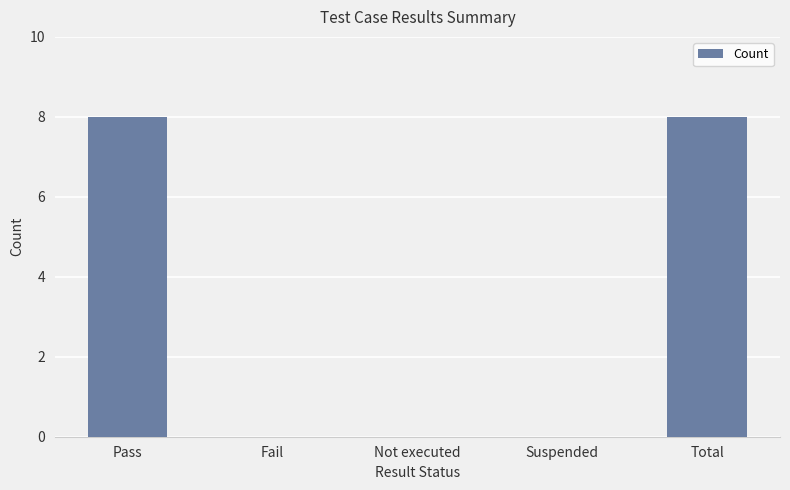

What is the change in value from Pass to Fail?

-8